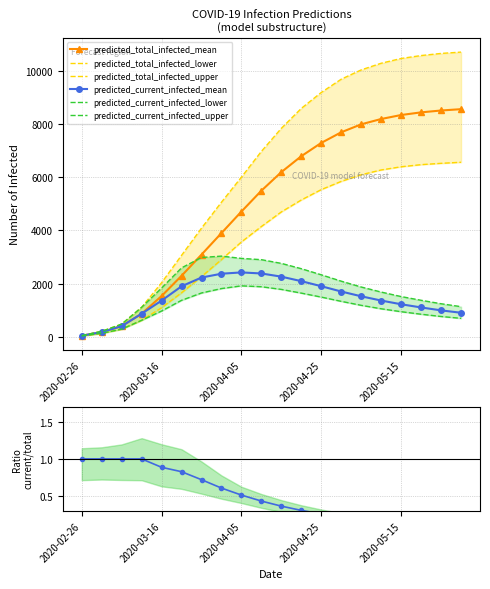

What is the minimum value for predicted_total_infected_lower?

25